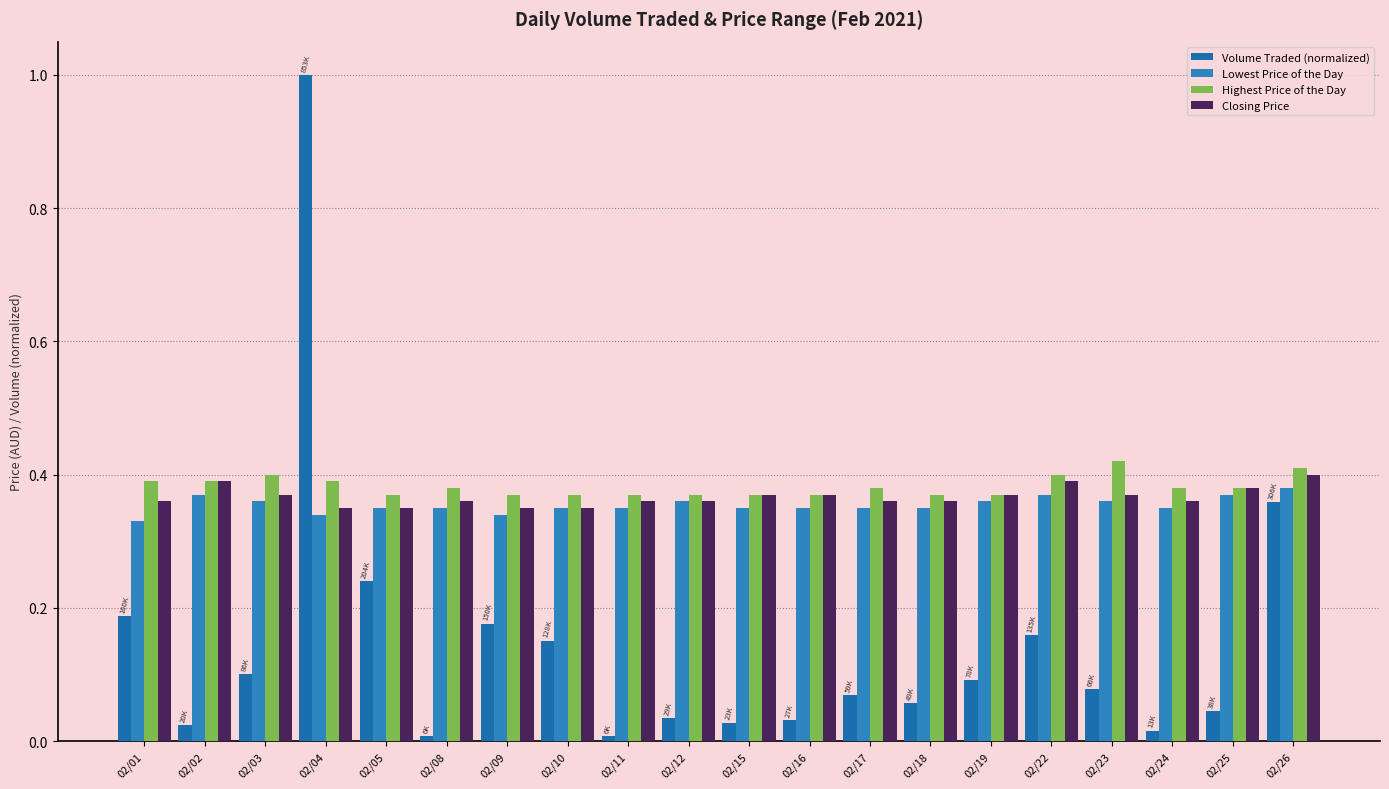

What are all the series names shown in the legend?

Volume Traded (normalized), Lowest Price of the Day, Highest Price of the Day, Closing Price